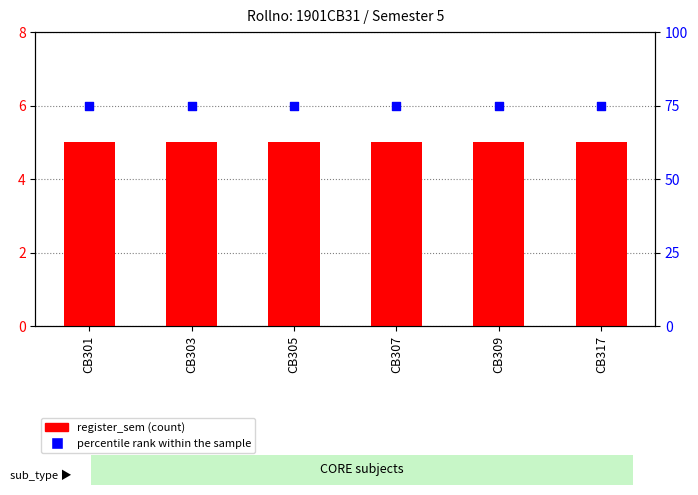

Which series reaches the minimum Y coordinate?

register_sem